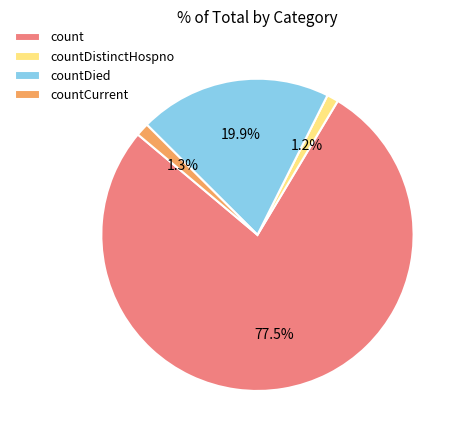

Which slice represents more than half of the pie?

count